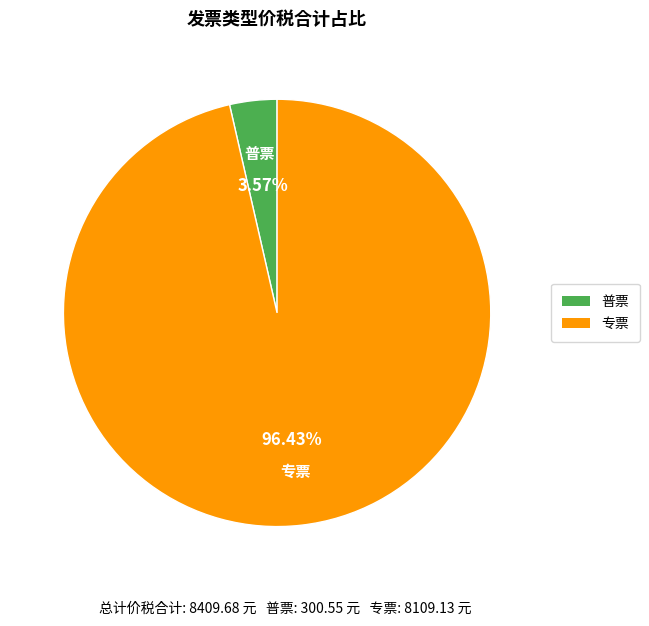

What percentage is NOT represented by 专票?

3.6%